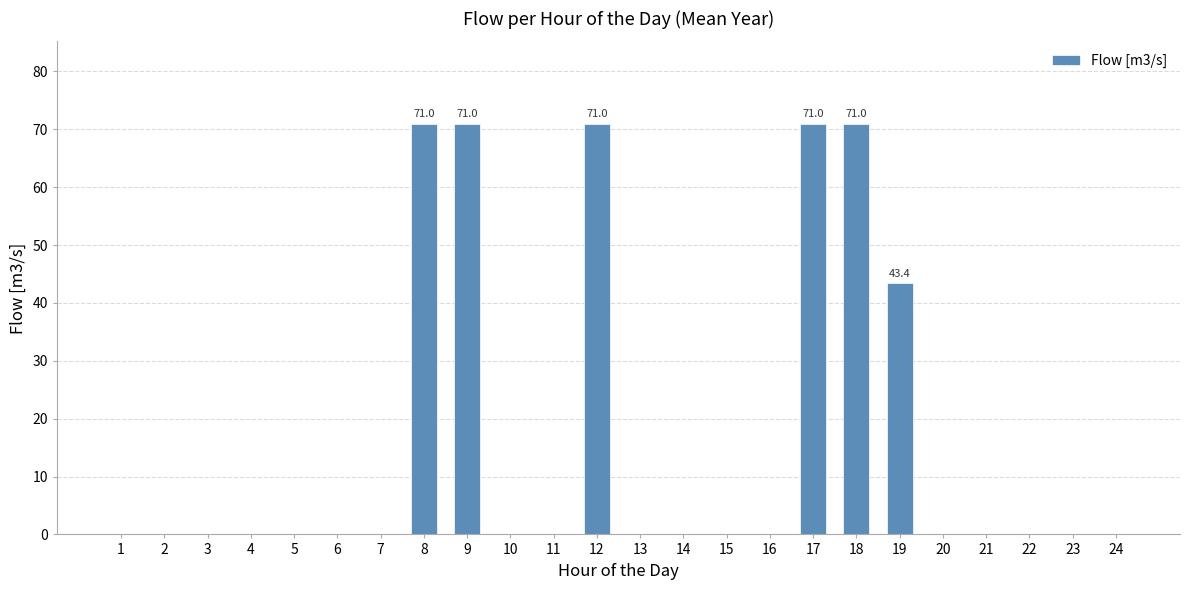

How many distinct data groups are displayed?

1